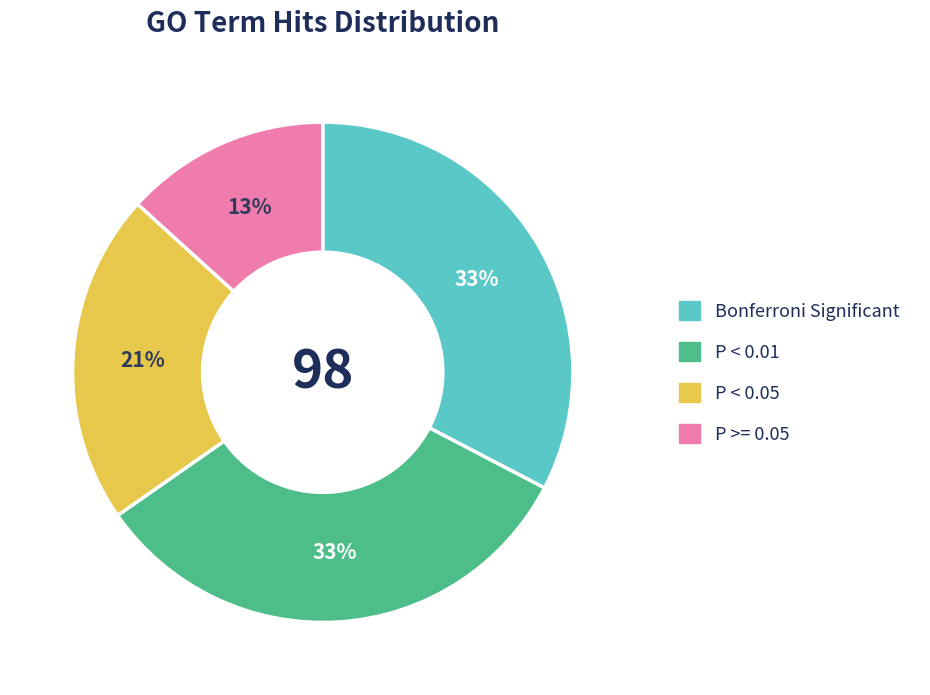

To the nearest percent, what is the average slice percentage?

25%